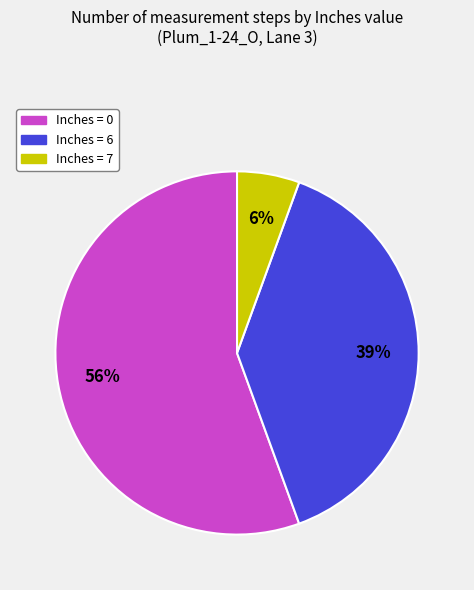

To the nearest percent, what is the average slice percentage?

33%